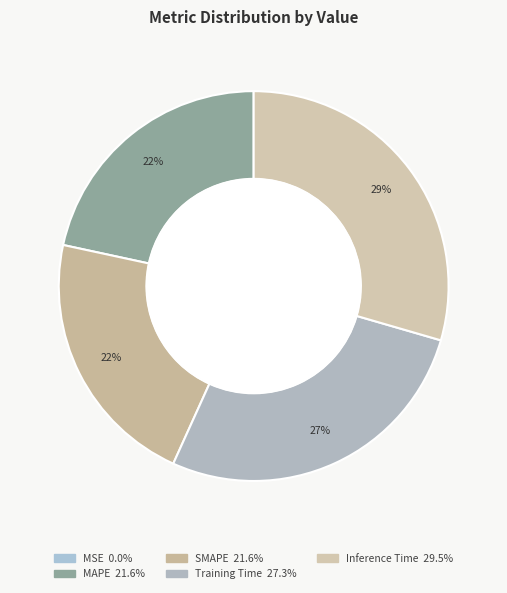

To the nearest percent, what portion does SMAPE represent?

22%